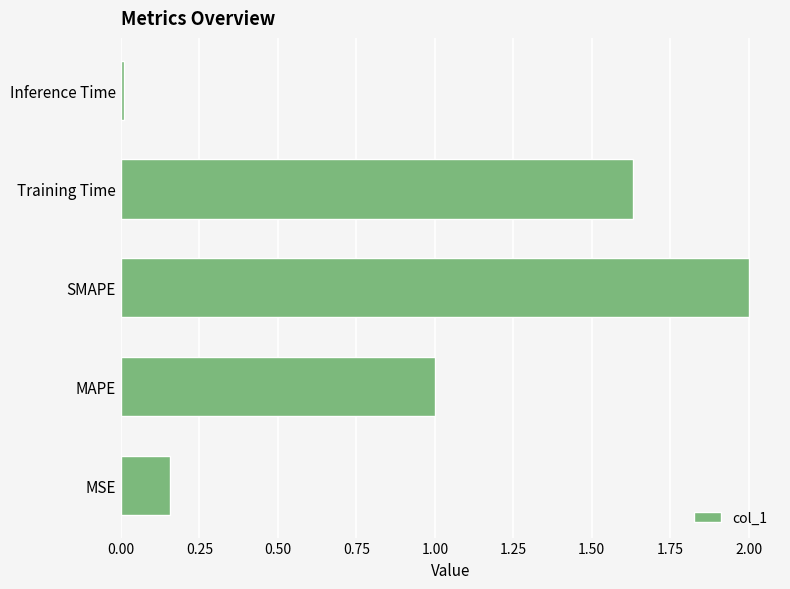

List the labels in order of value, smallest first.

Inference Time, MSE, MAPE, Training Time, SMAPE